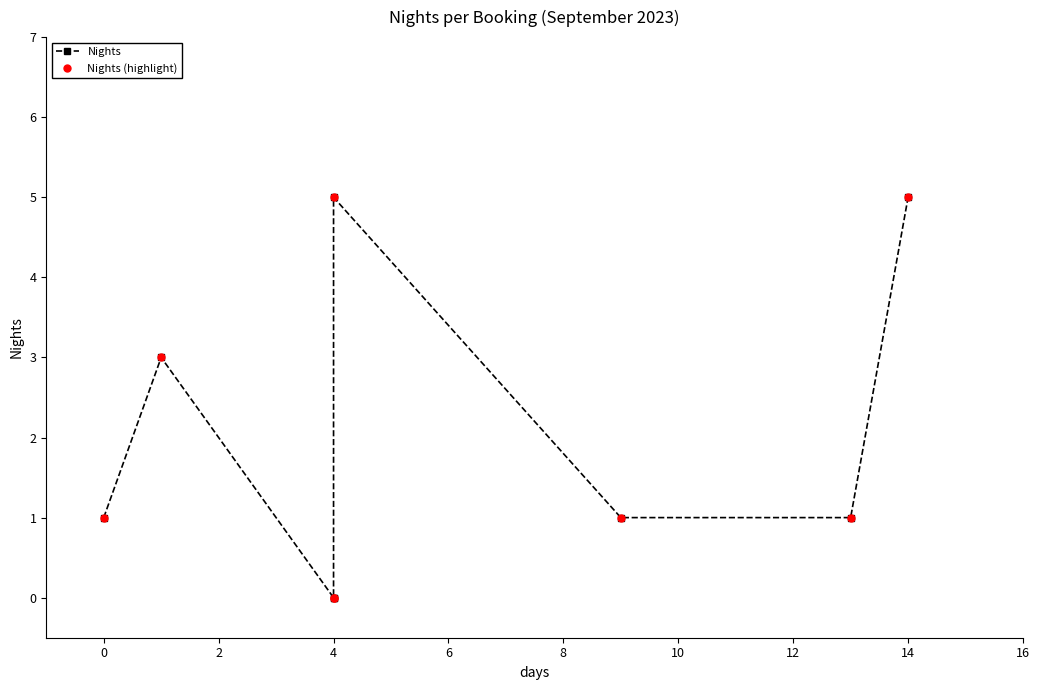

Rank the series at 10 from lowest to highest value.

Nights, Nights (highlight)